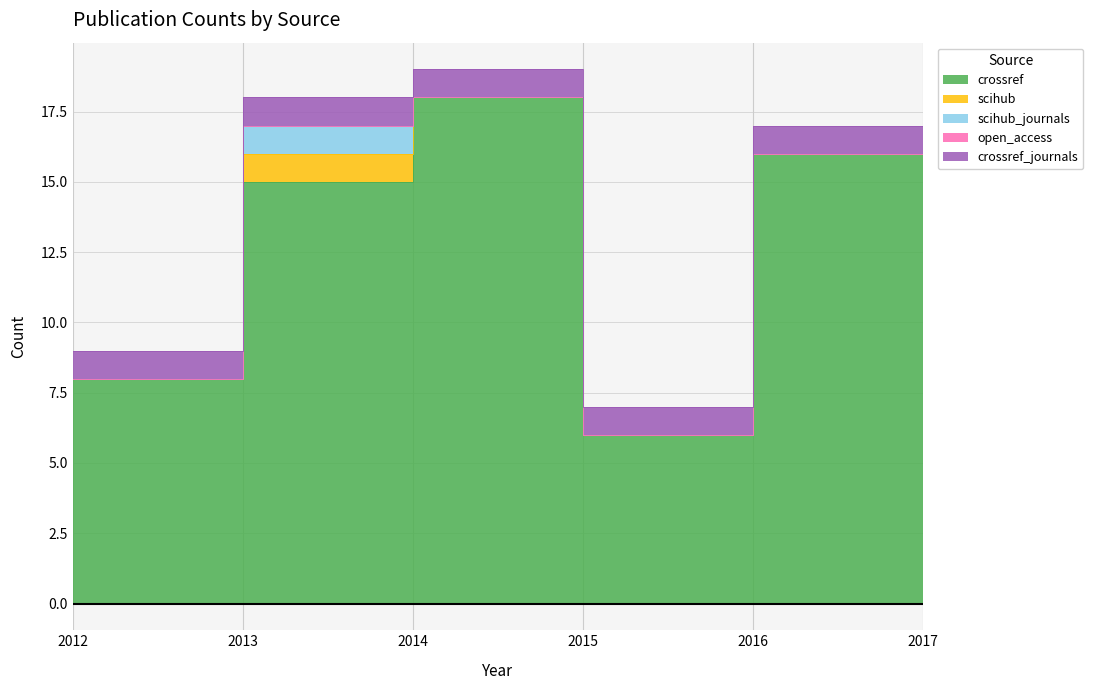

Which label corresponds to the smallest value in the chart?

2012